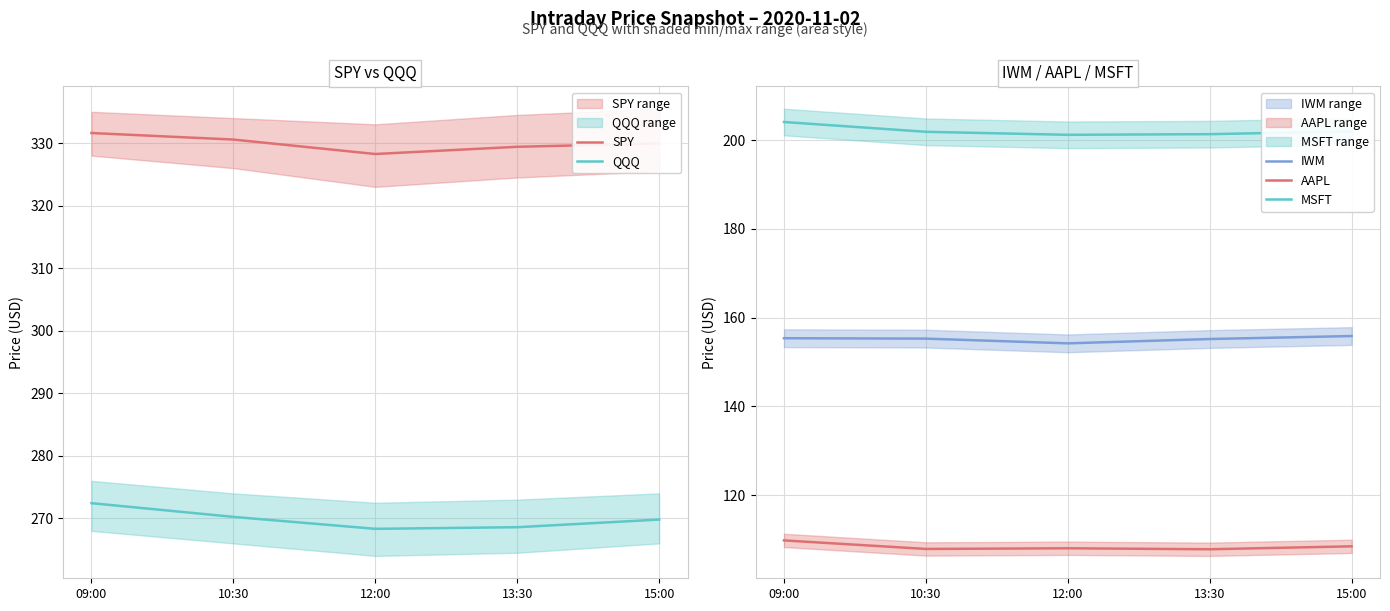

At which label does SPY first exceed 329?

09:00